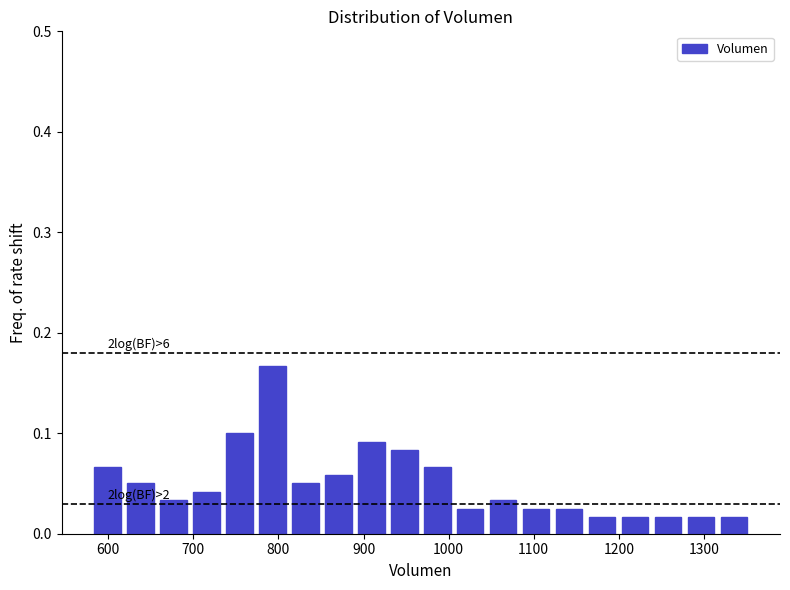

Read against the x-axis, roughly where is the centre of the tallest bar?

790